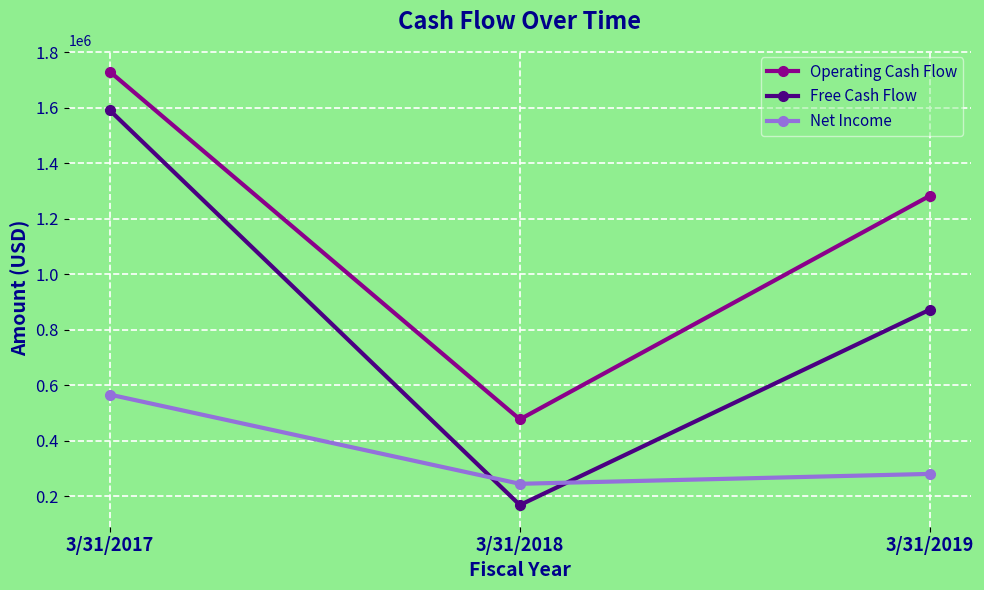

Which series has the largest range (max minus min)?

Free Cash Flow